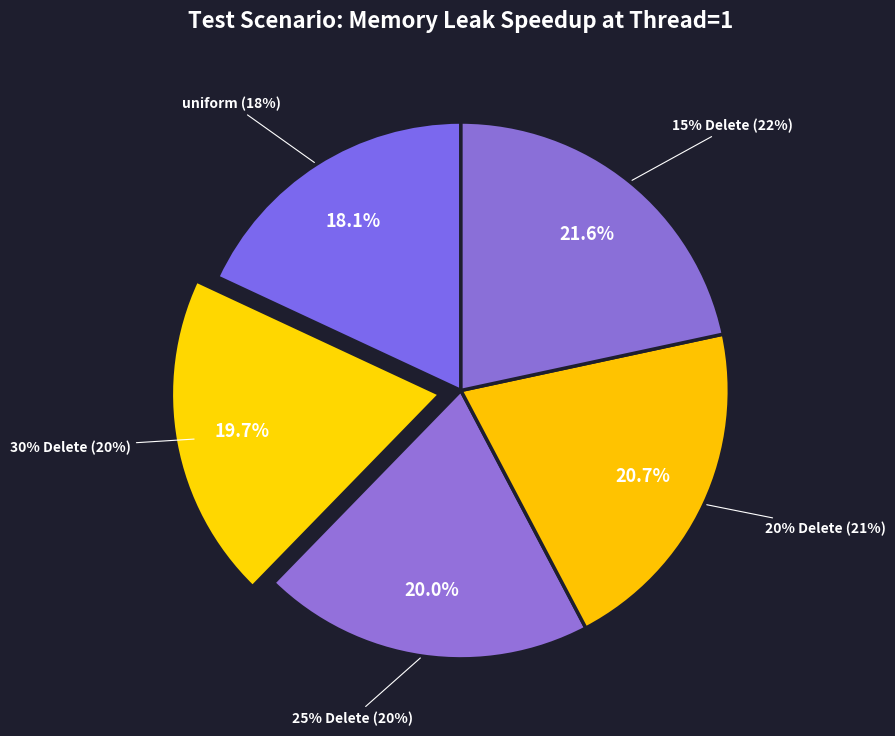

Count the number of slices in the pie.

5